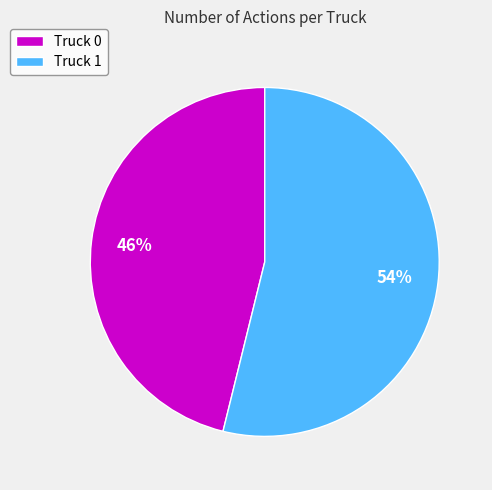

What is the smallest slice in the pie chart?

Truck 0